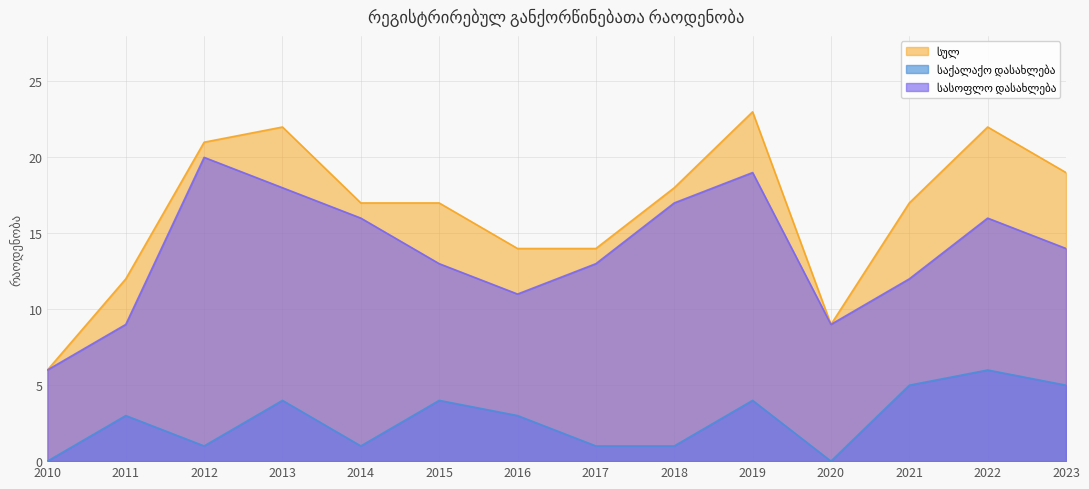

What is the total value across all series at 2010?

12